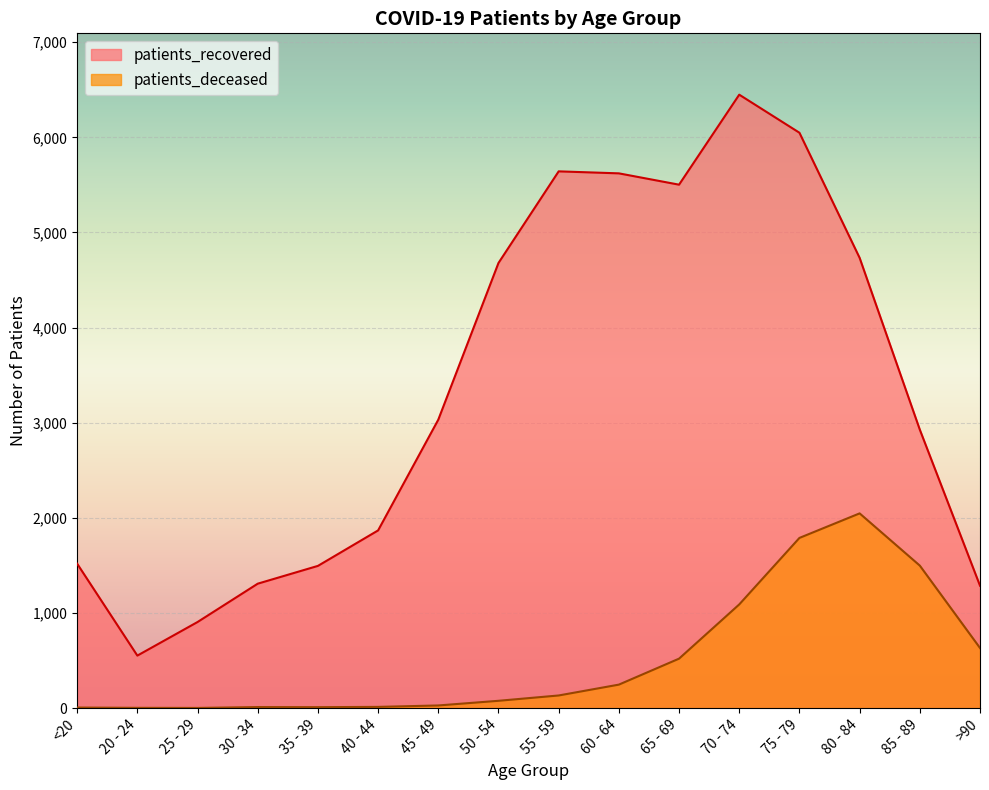

How many categories are shown in the chart?

16